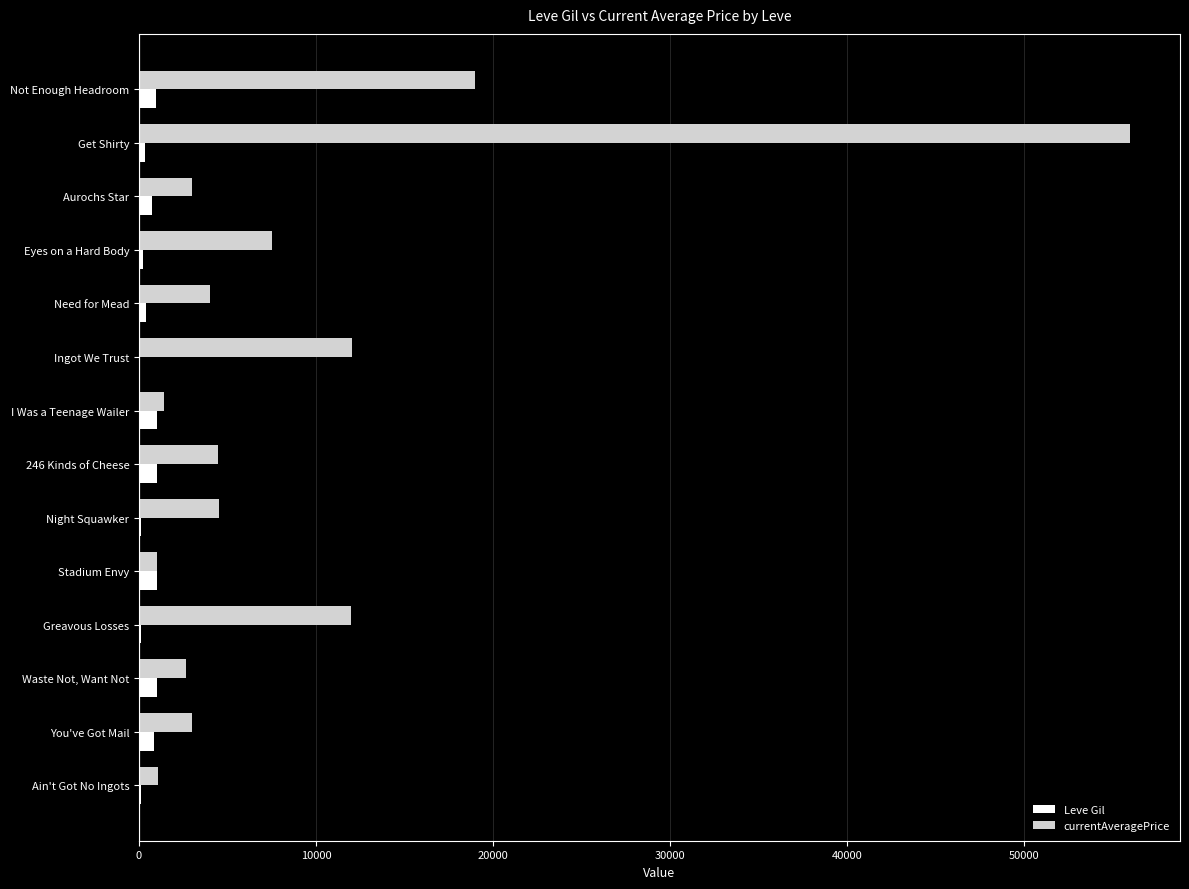

At which category is the sum across all series the highest?

Get Shirty